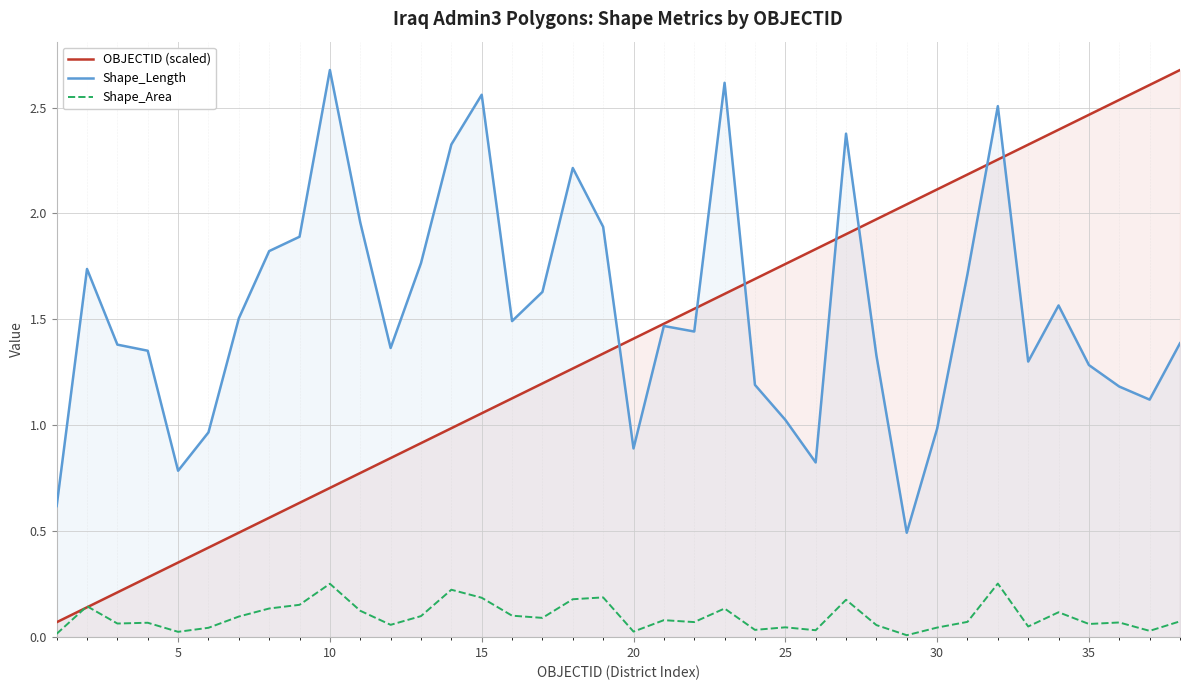

Which series has the largest total across all categories?

Shape_Length